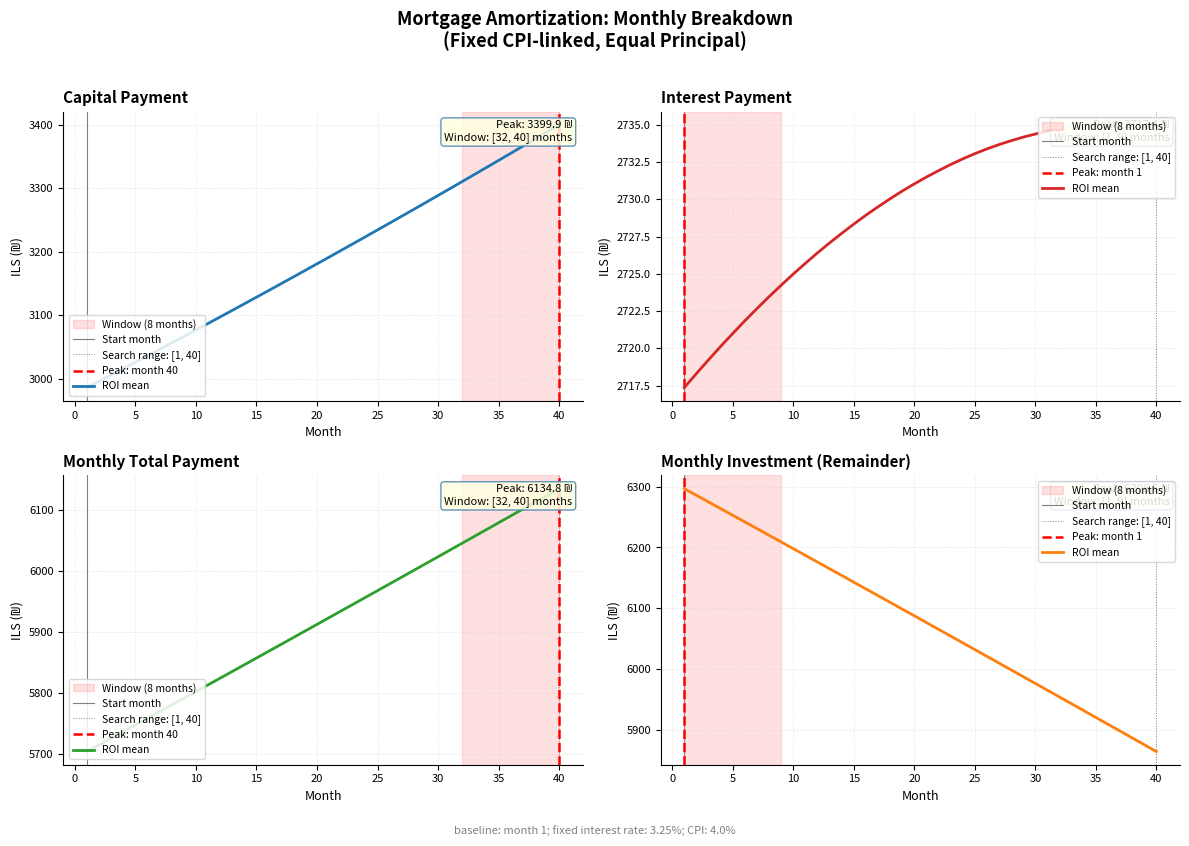

Is it true that capital equals 5357.0 at 40?

False